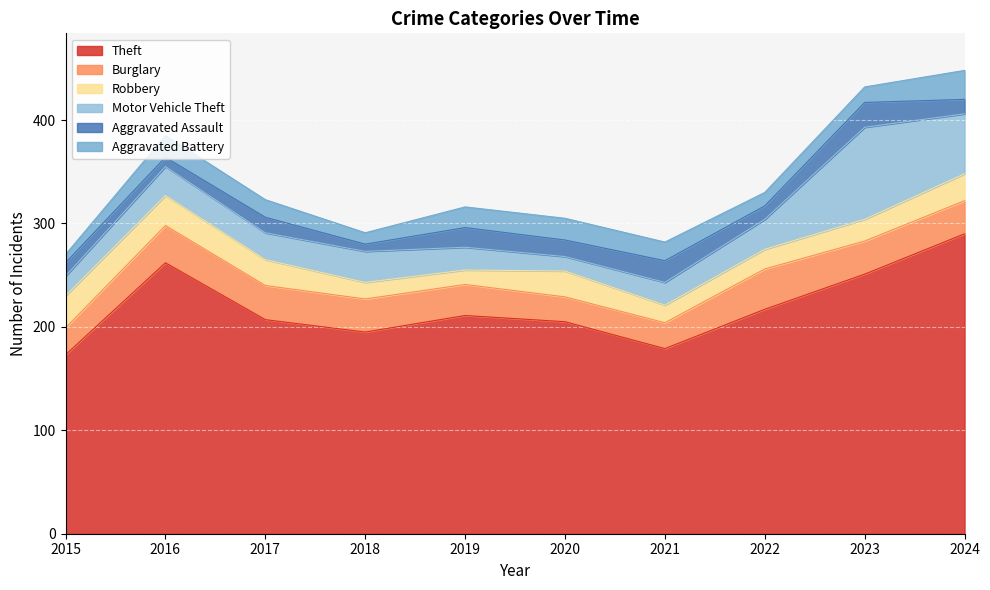

Reading left to right, what are all the values shown in this chart?

Theft: 173	262	207	195	211	205	179	217	251	290
Burglary: 26	36	33	32	30	24	25	39	32	32
Robbery: 31	29	25	16	14	25	17	19	21	26
Motor Vehicle Theft: 19	28	26	30	22	14	22	29	89	58
Aggravated Assault: 13	9	15	7	19	16	21	13	24	14
Aggravated Battery: 8	21	17	11	20	21	18	13	15	28